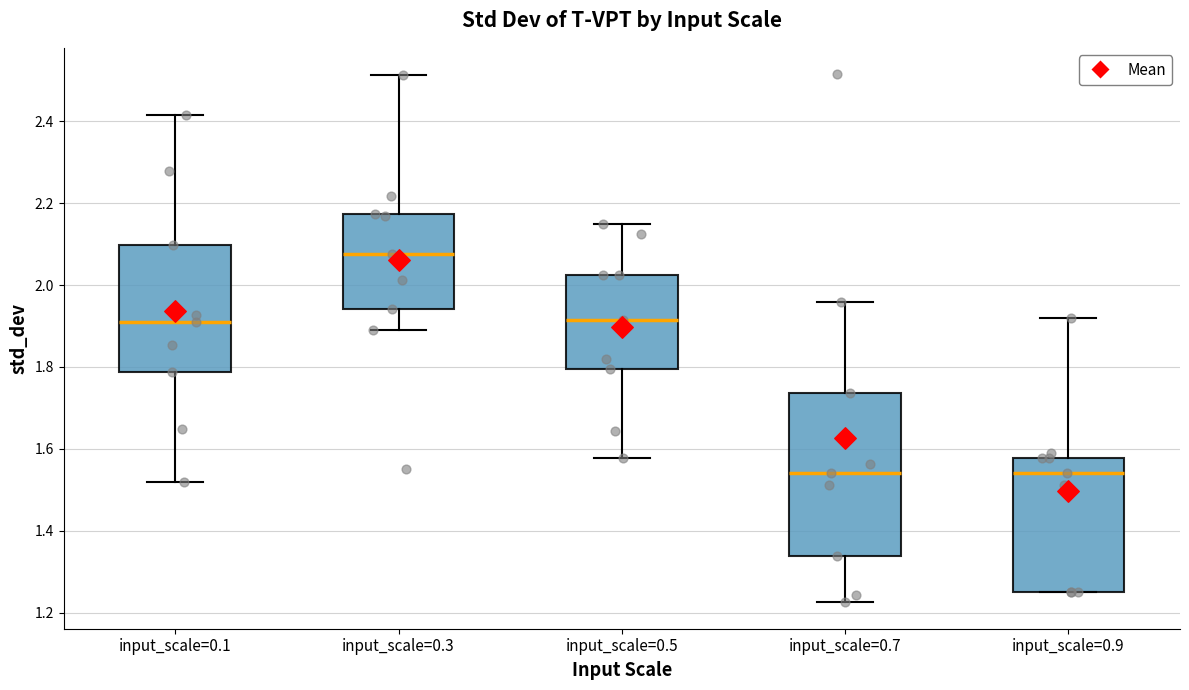

Comparing the boxes themselves (not the whiskers), which one is the tallest?

input_scale=0.7